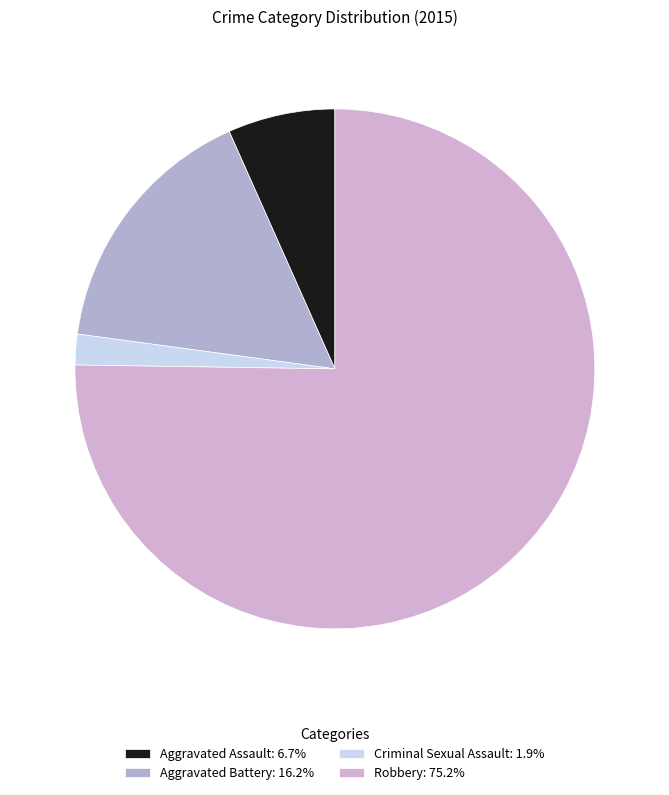

What percentage is the Criminal Sexual Assault slice, to the nearest percent?

2%